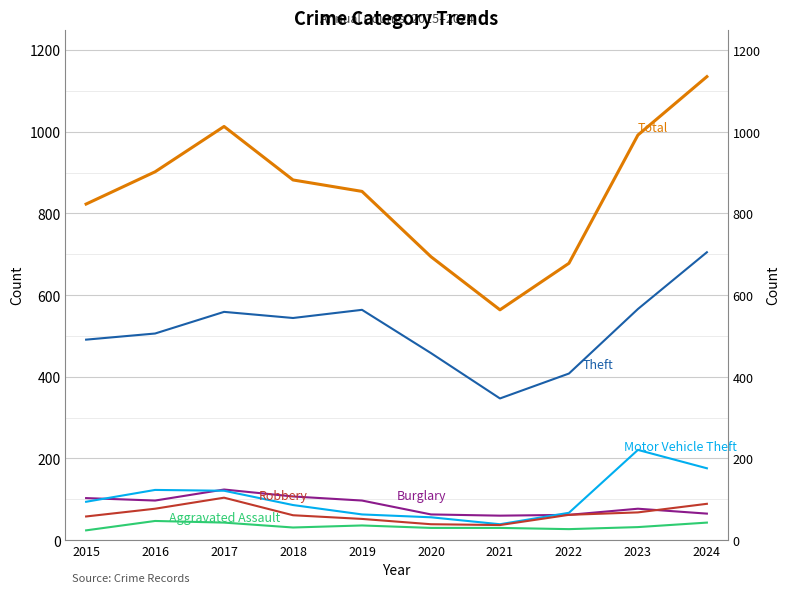

Which series has the largest total across all categories?

Total